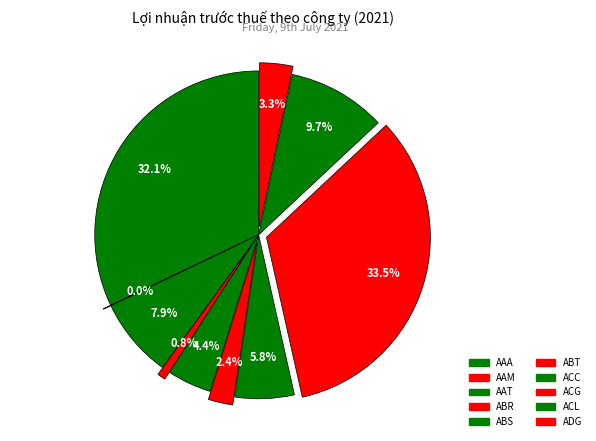

What is the change in value from ABS to ABT?

-40000000000